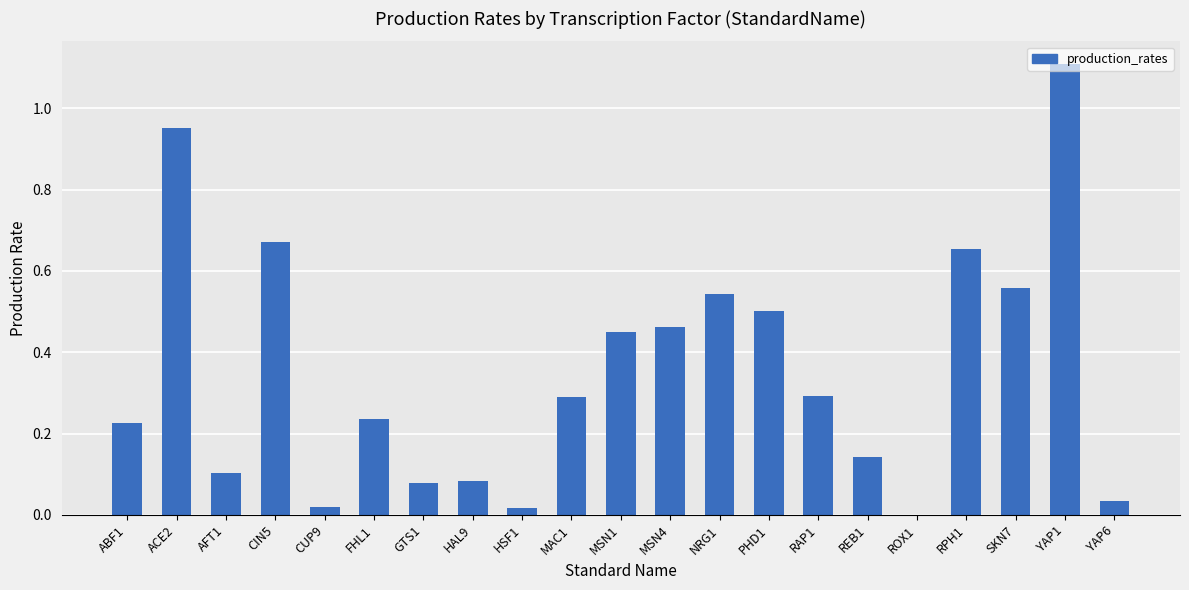

The chart shows a value of 0.5 at NRG1. True or false?

True